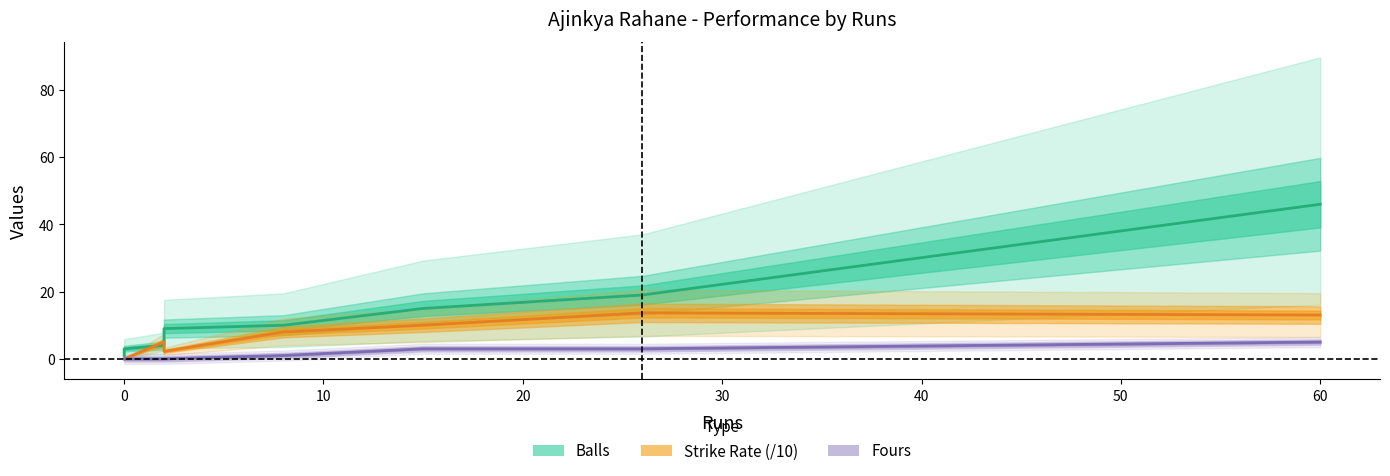

True or false: Fours has a value of 5.0 at 60.

True